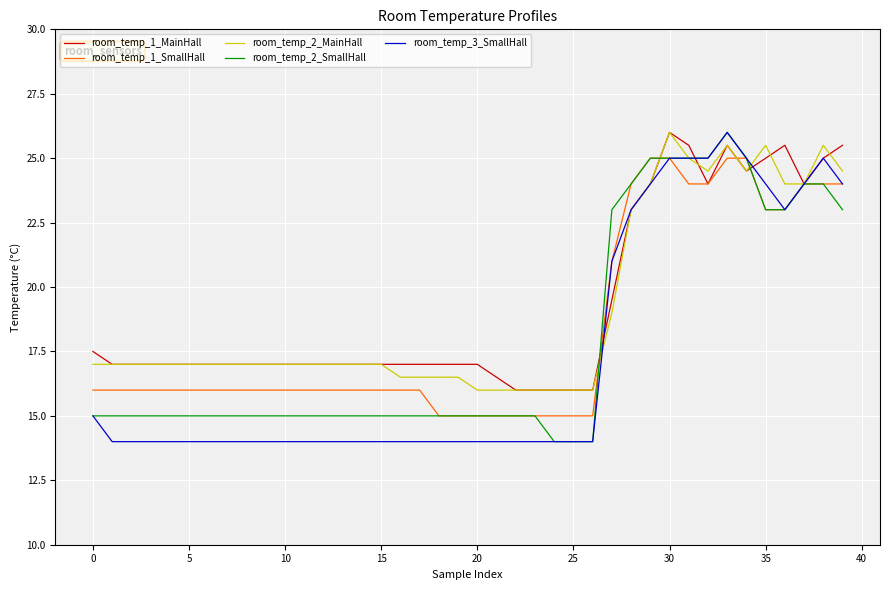

What is the sum of all room_temp_1_SmallHall values?

734.0